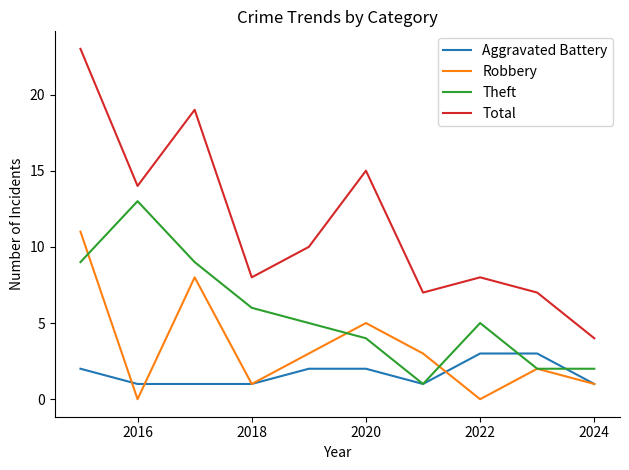

What is the sum of all Robbery values?

34